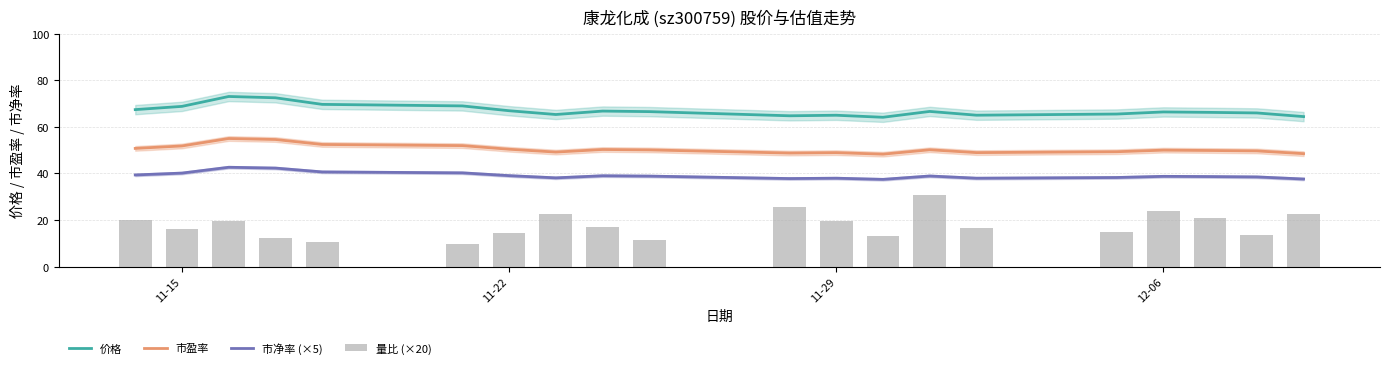

True or false: 市盈率 has a value of 85.8 at 11-15.

False